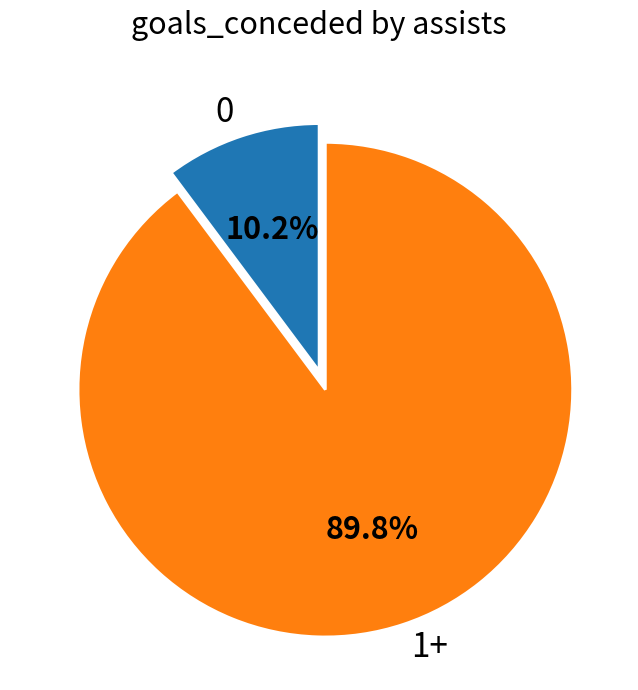

What is the ratio of the value at 1+ to the value at 0?

8.8